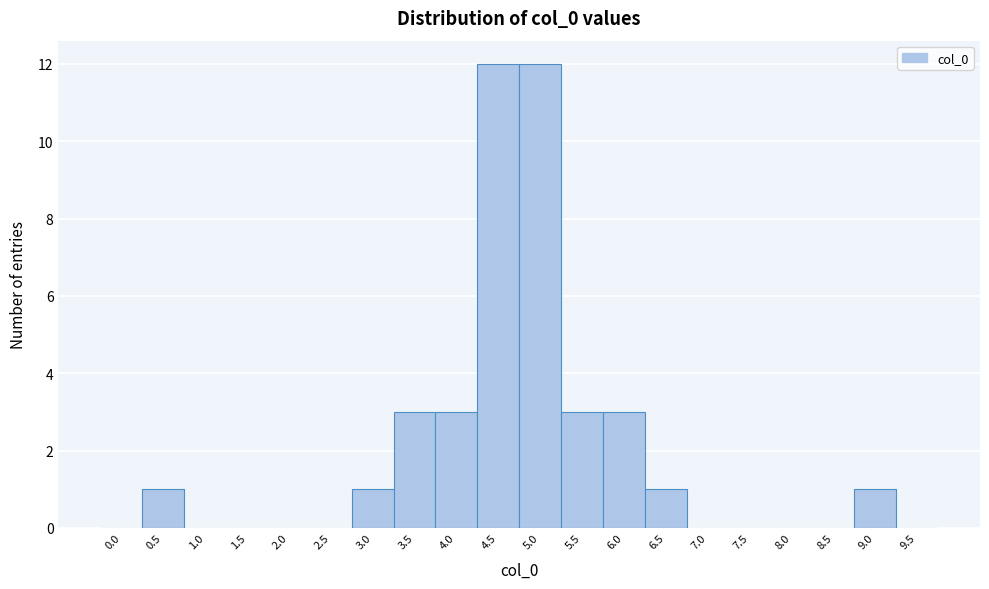

Reading left to right, extract all data points from this chart.

0.0=0	0.5=1	1.0=0	1.5=0	2.0=0	2.5=0	3.0=1	3.5=3	4.0=3	4.5=12	5.0=12	5.5=3	6.0=3	6.5=1	7.0=0	7.5=0	8.0=0	8.5=0	9.0=1	9.5=0